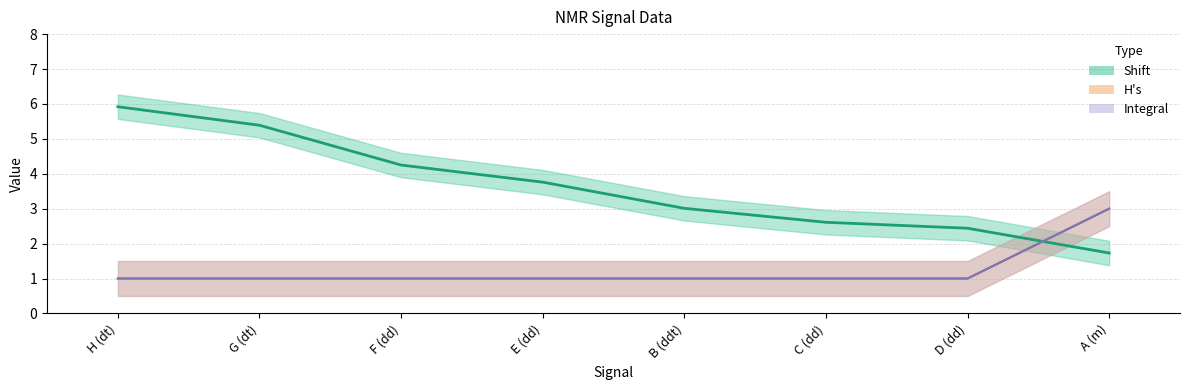

What is the sum of all Integral values?

10.0